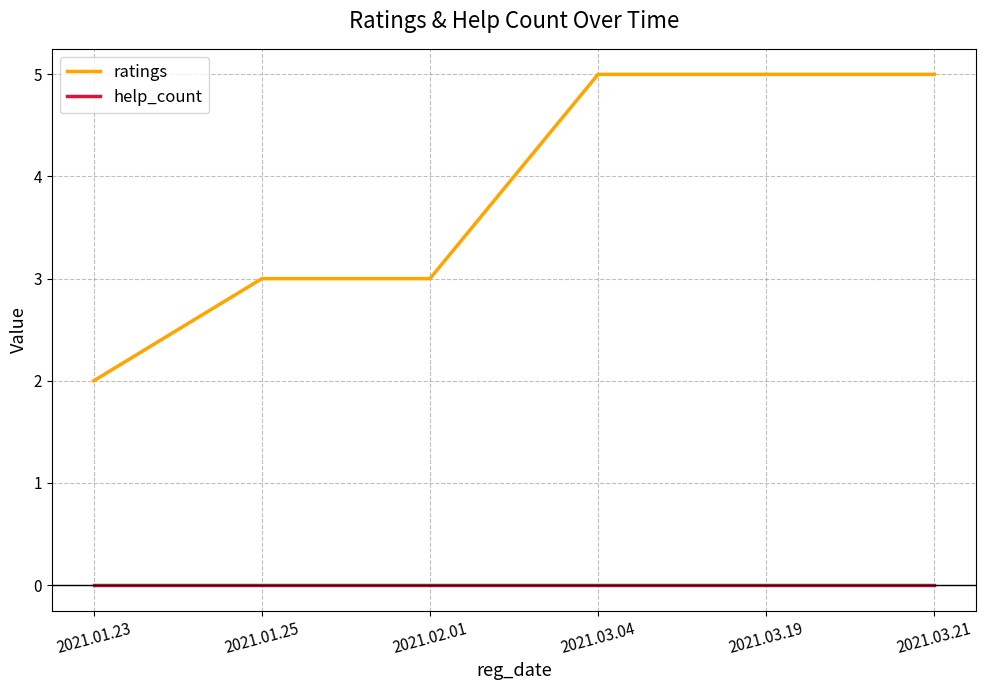

What is the sum of the ratings values at 2021.02.01 and 2021.03.04?

8